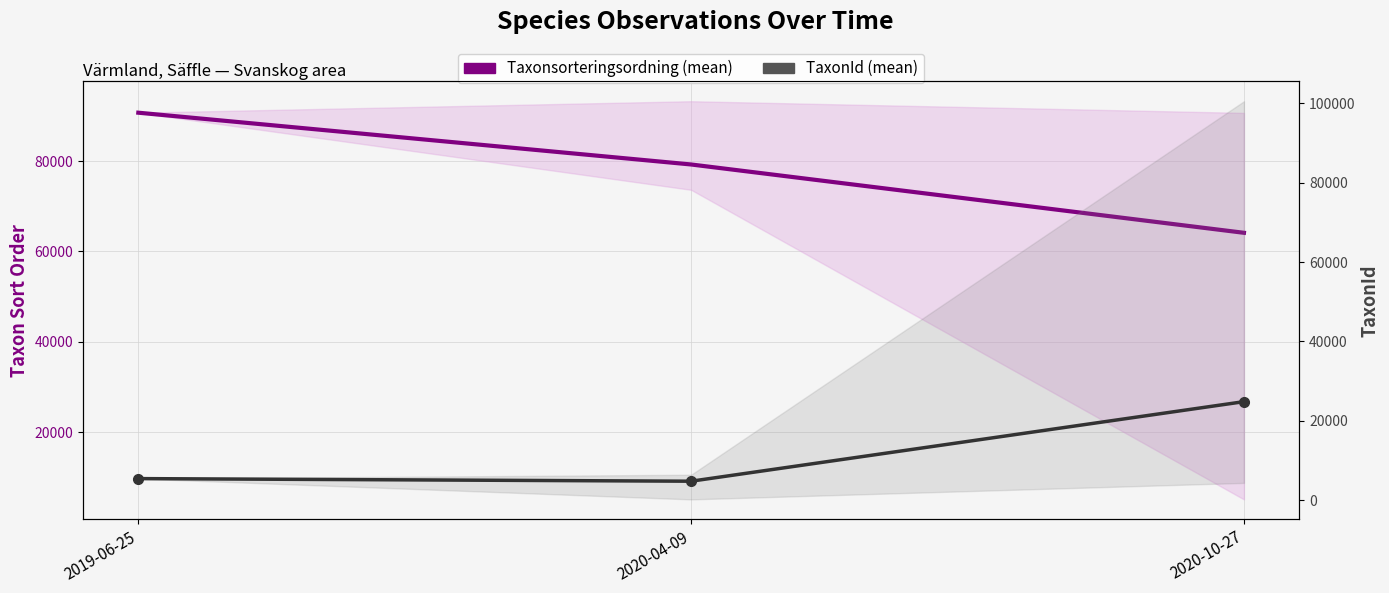

What is the maximum value for TaxonId (mean)?

24836.0